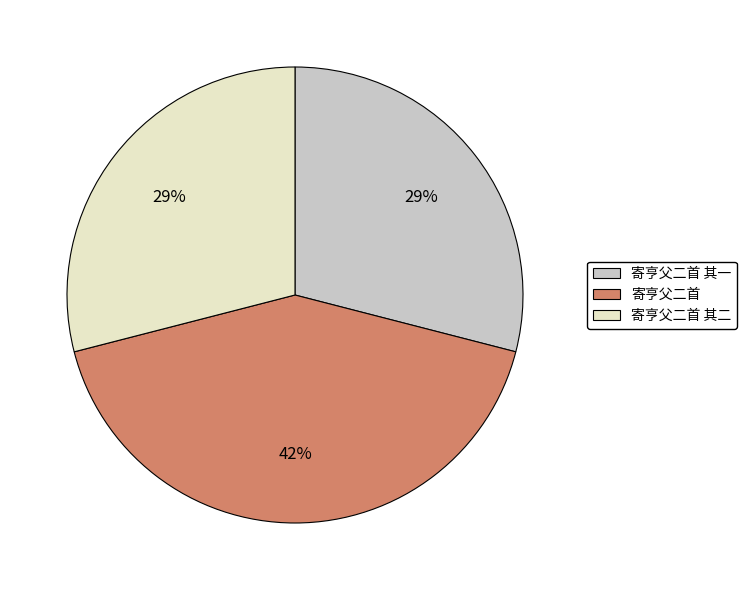

Which has a higher value, 寄亨父二首 其二 or 寄亨父二首?

寄亨父二首